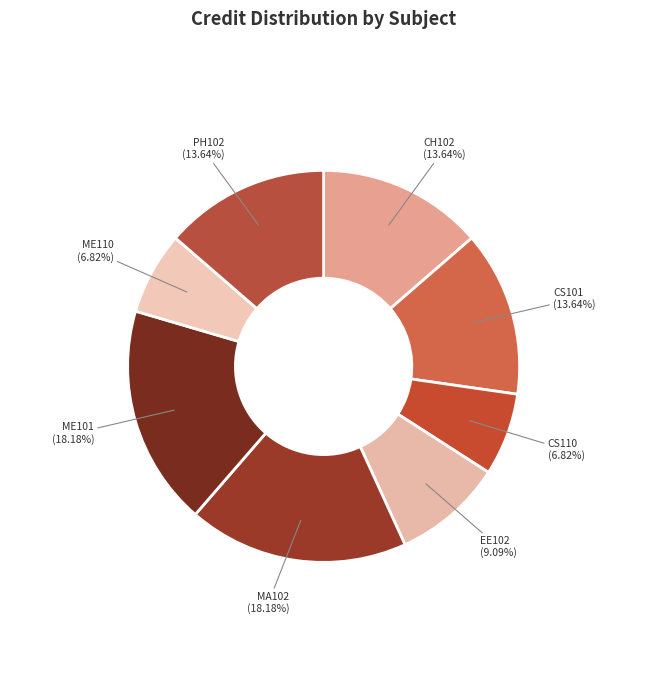

Count the number of slices in the pie.

8